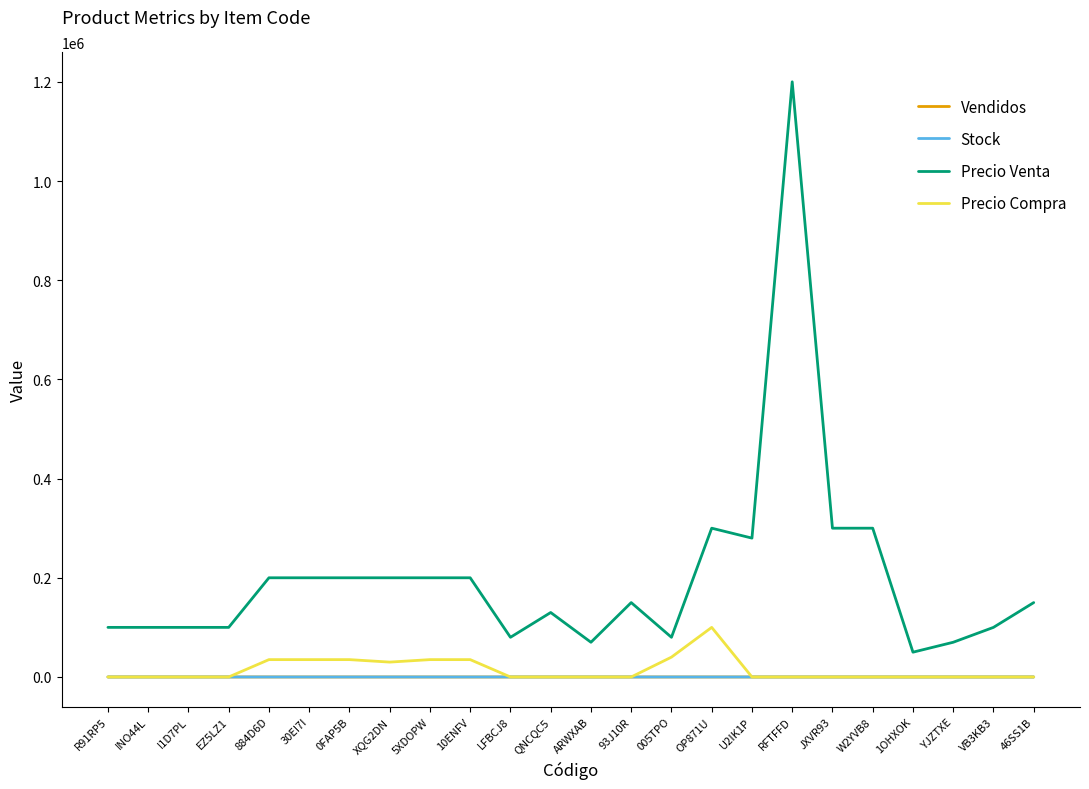

The value of Precio Compra at YJZTXE is 0. True or false?

True